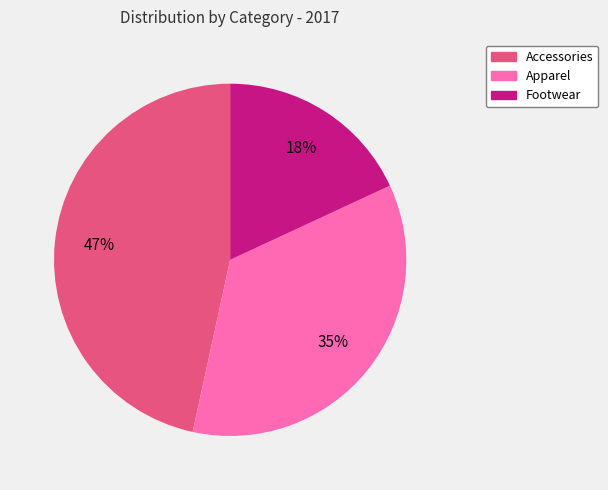

Is there a majority slice in this chart?

No